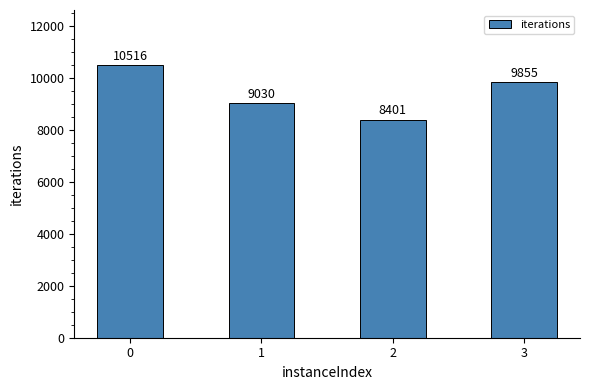

What is the difference between the maximum and minimum values?

2115